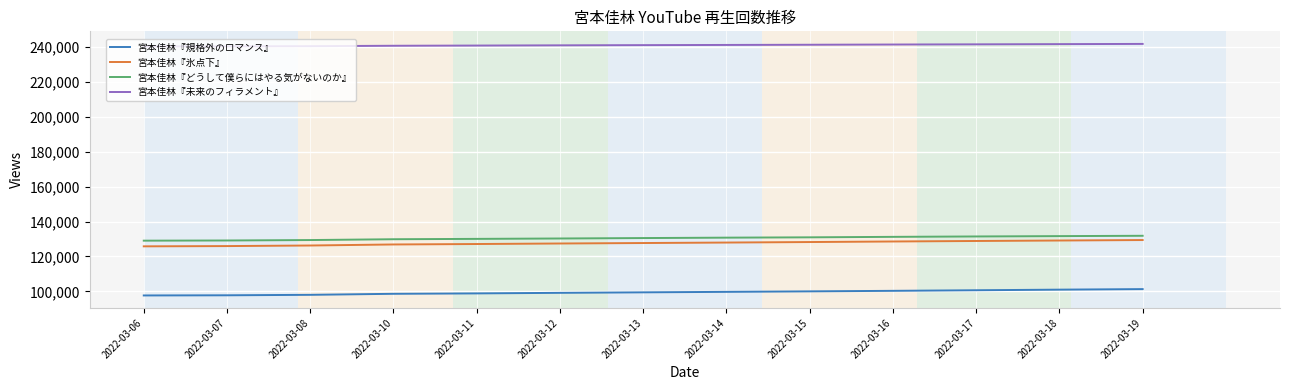

Count the number of data series in this chart.

4